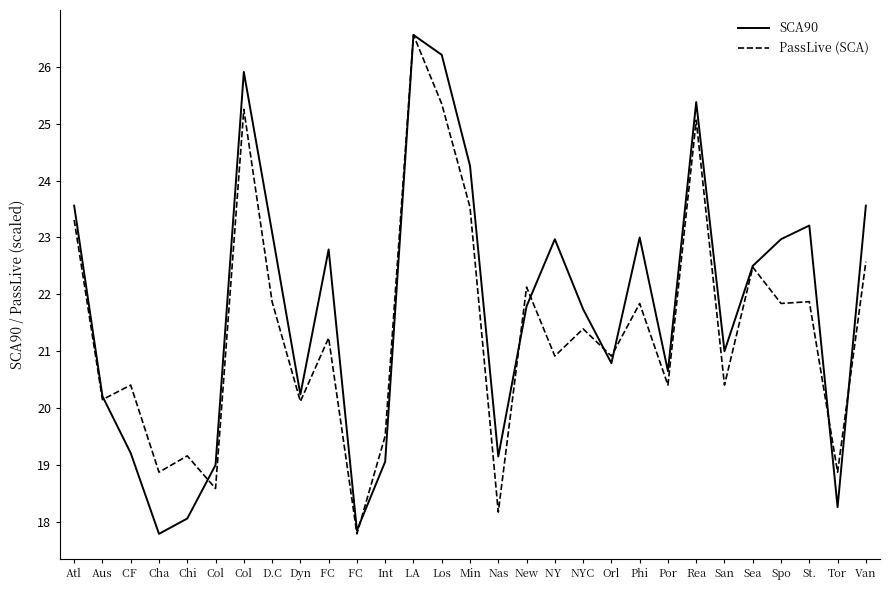

Does the chart display data point markers on the line(s)?

No